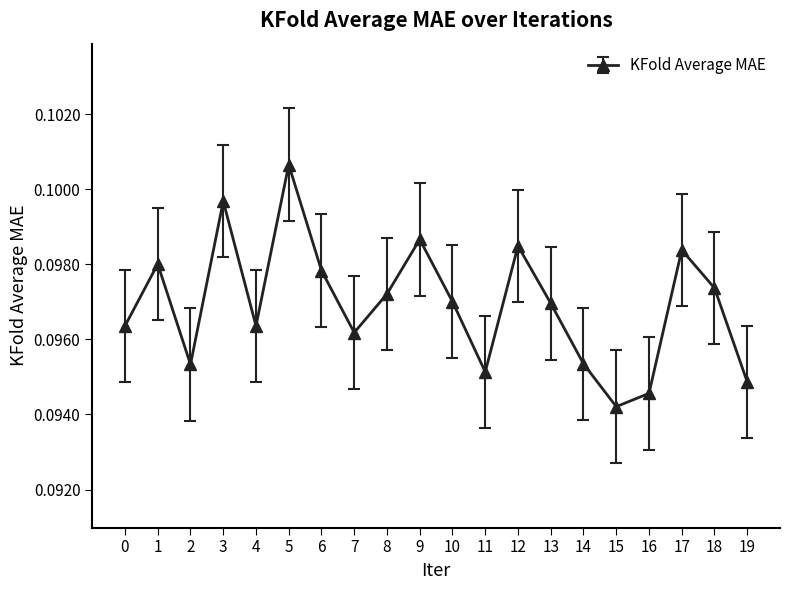

How many interior local peaks (higher than both neighbors) does the data have?

6